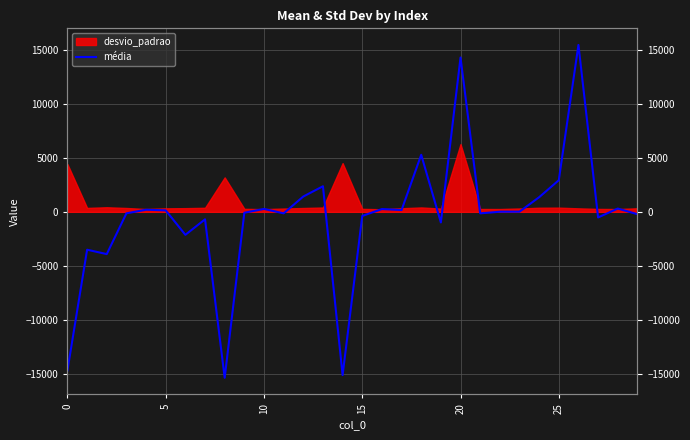

Does the chart display data point markers on the line(s)?

No